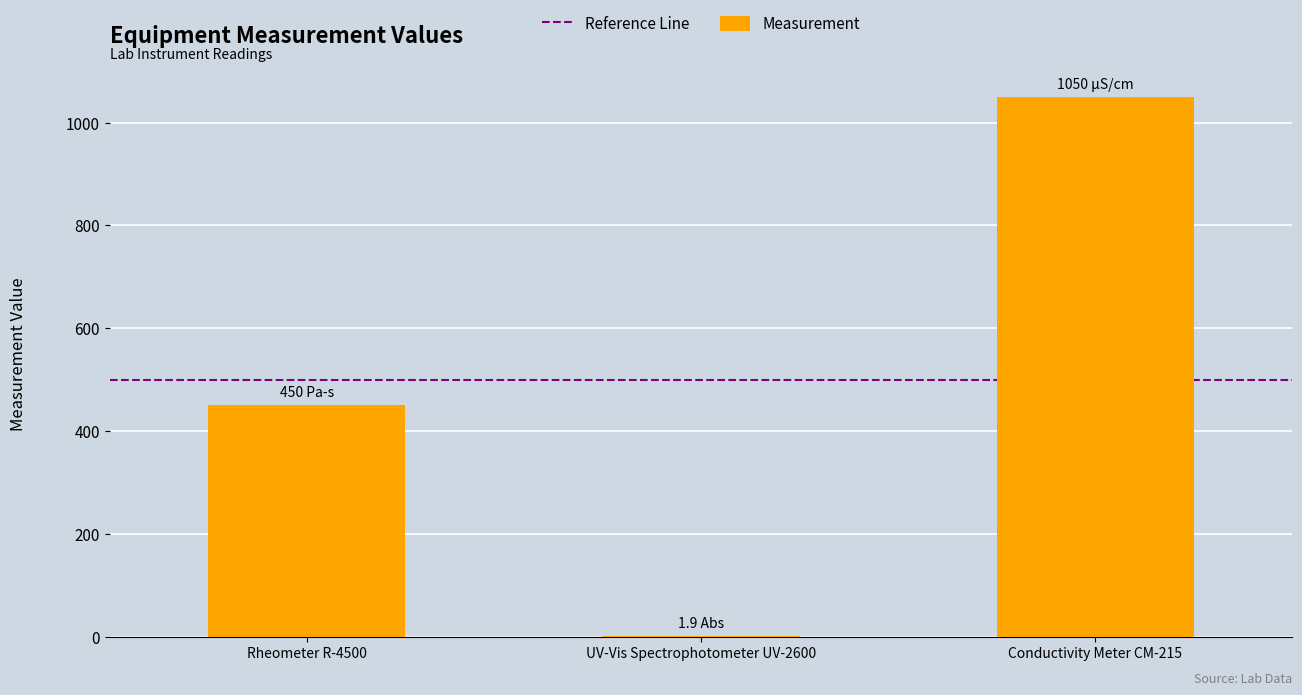

Which has a higher value, Conductivity Meter CM-215 or Rheometer R-4500?

Conductivity Meter CM-215